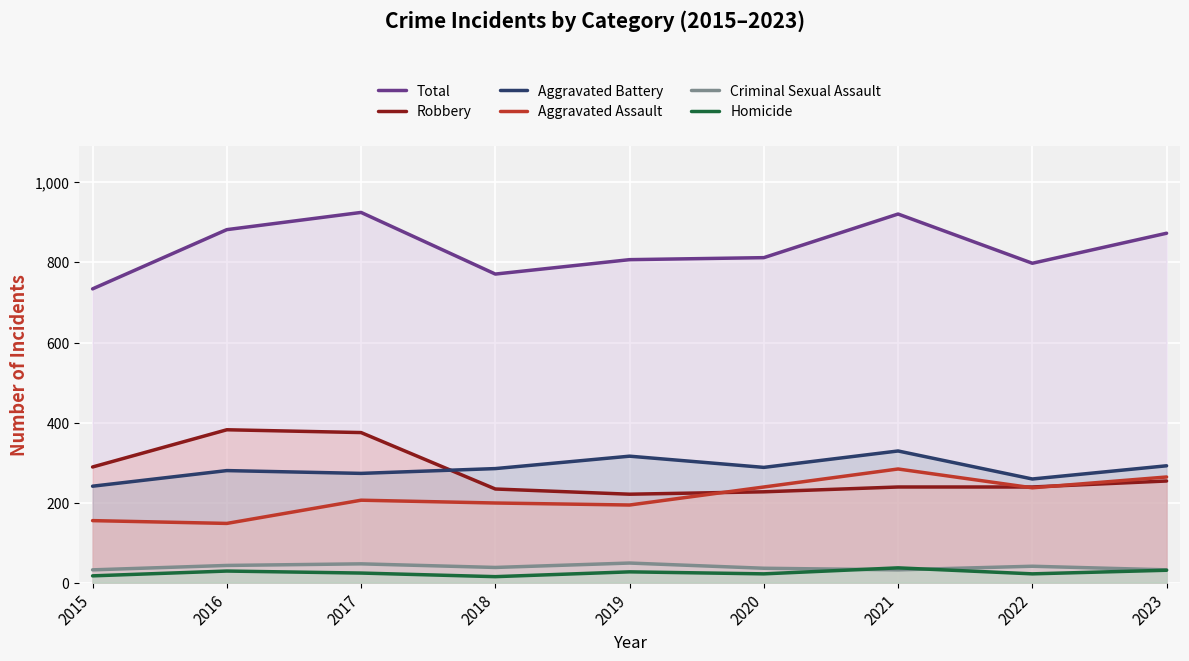

True or false: Homicide and Robbery cross at least once.

False